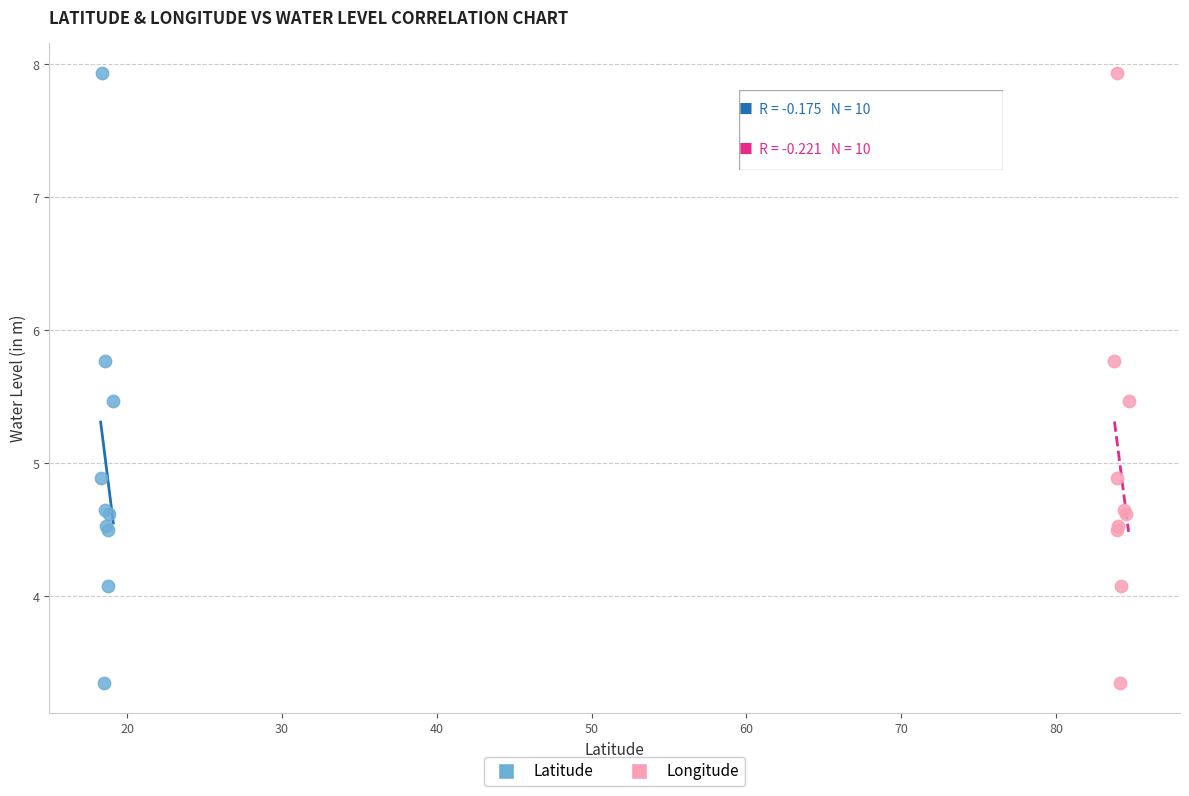

What are all the series names shown in the legend?

Latitude, Longitude